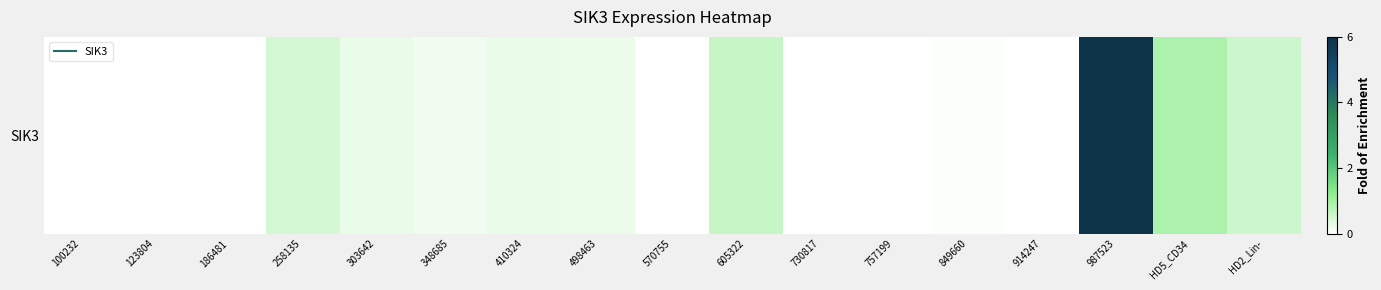

What is the greatest value displayed?

6.0